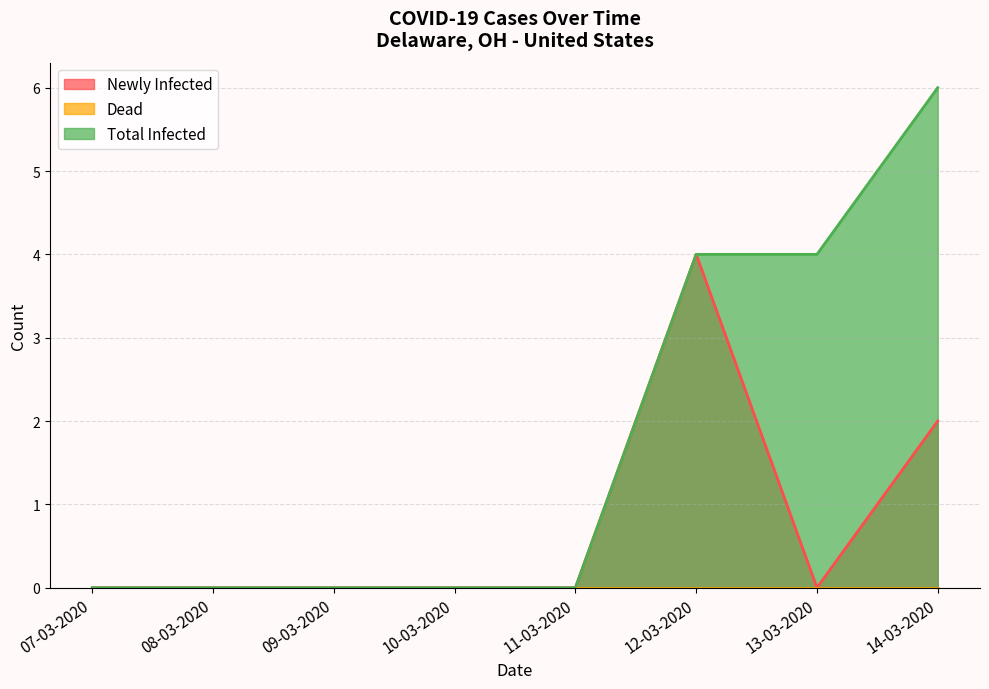

Where is the first local minimum for Newly Infected?

13-03-2020